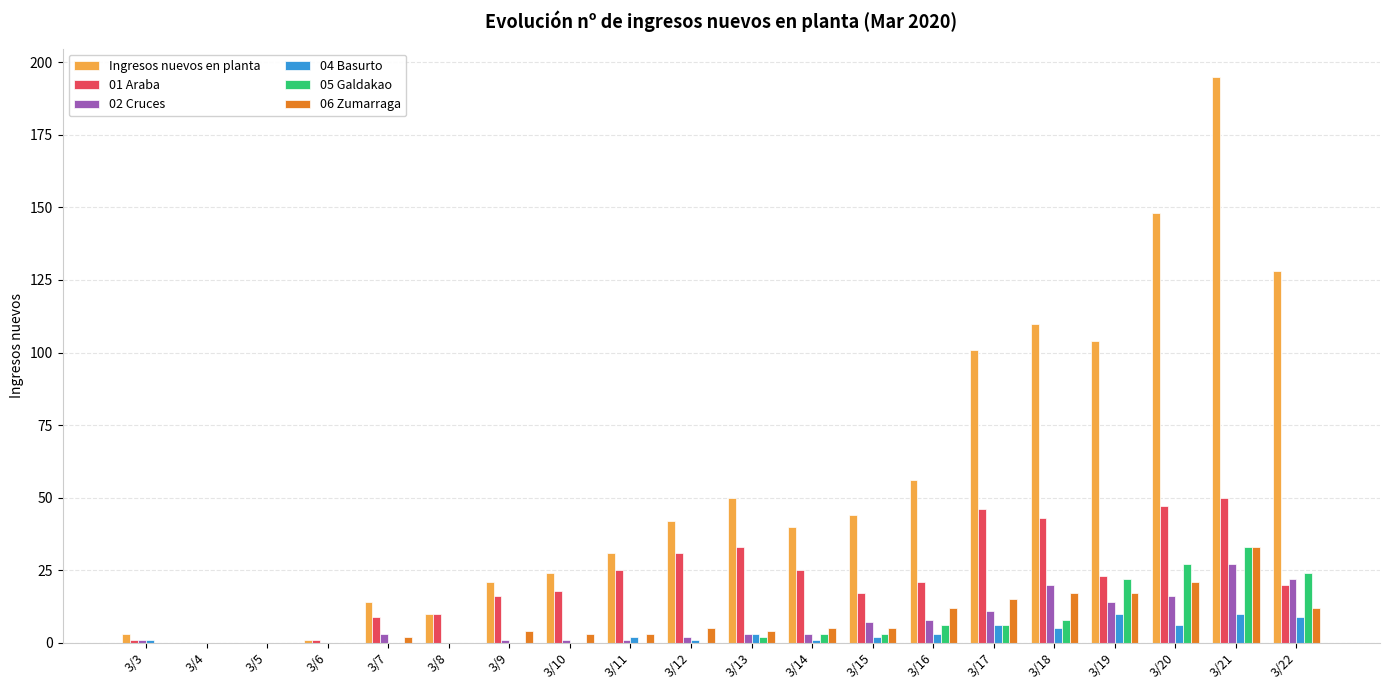

Are the bars horizontal?

No